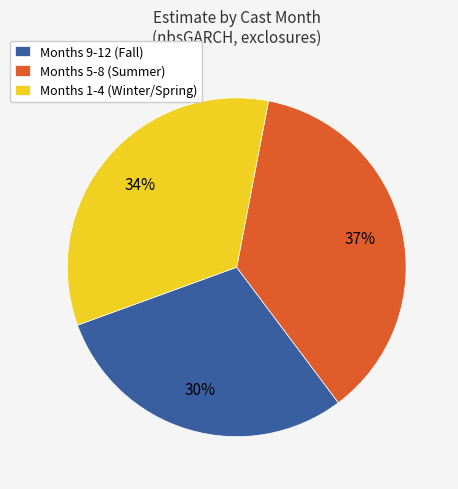

To the nearest percent, what percentage of the pie is Months 1-4 (Winter/Spring)?

34%